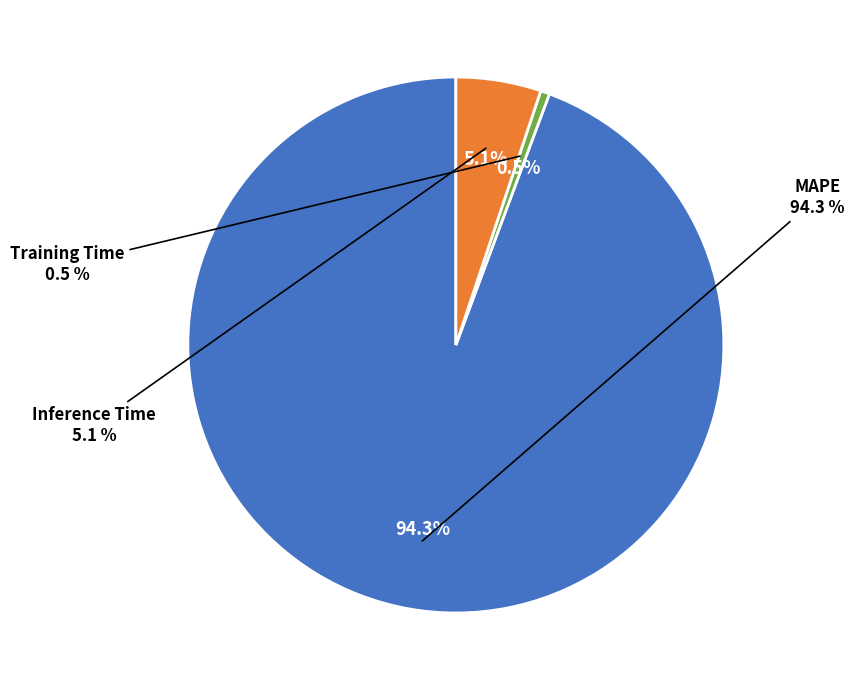

Which slice is the smallest?

Training Time